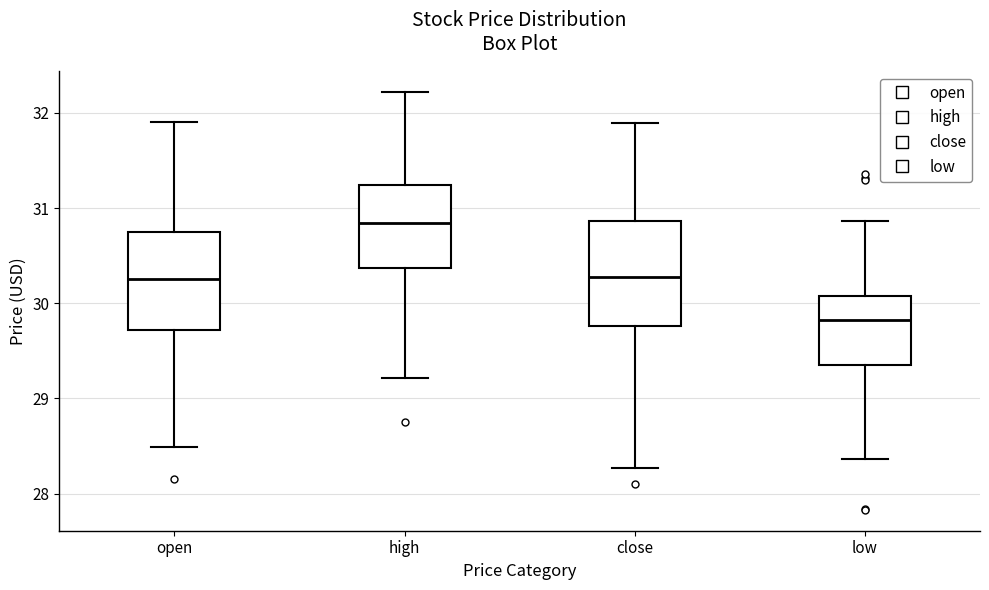

Which box's median line is the lowest?

low